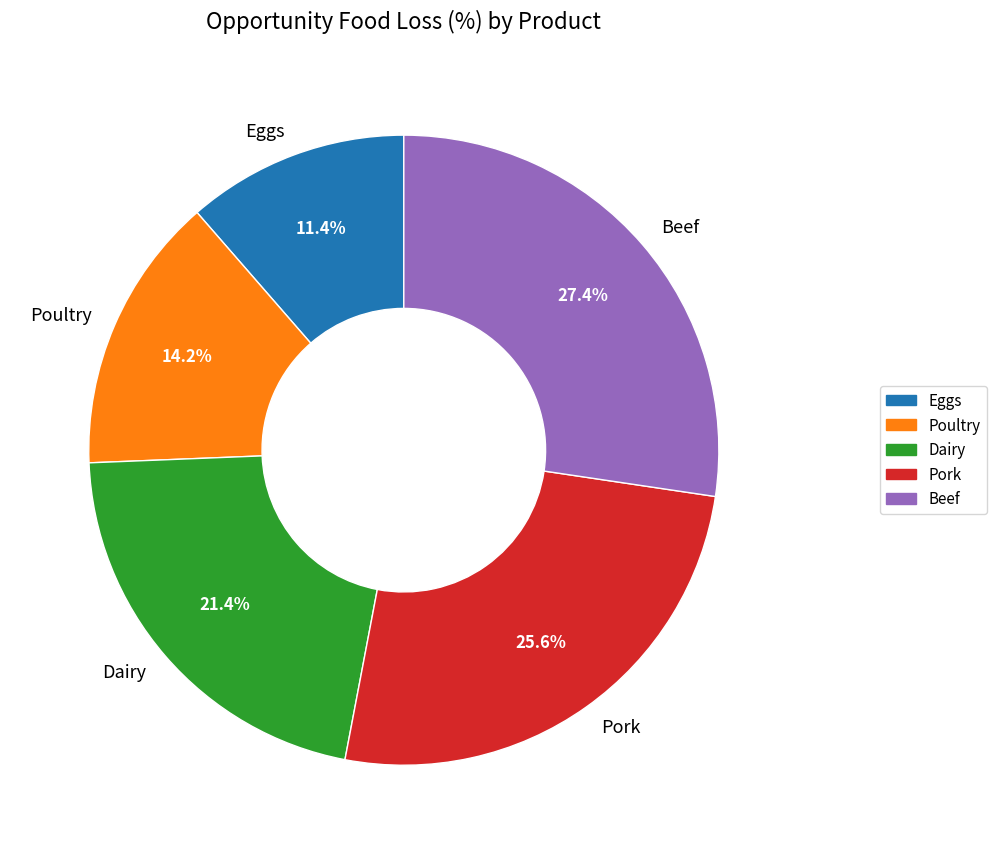

To the nearest percent, what is the average slice percentage?

20%